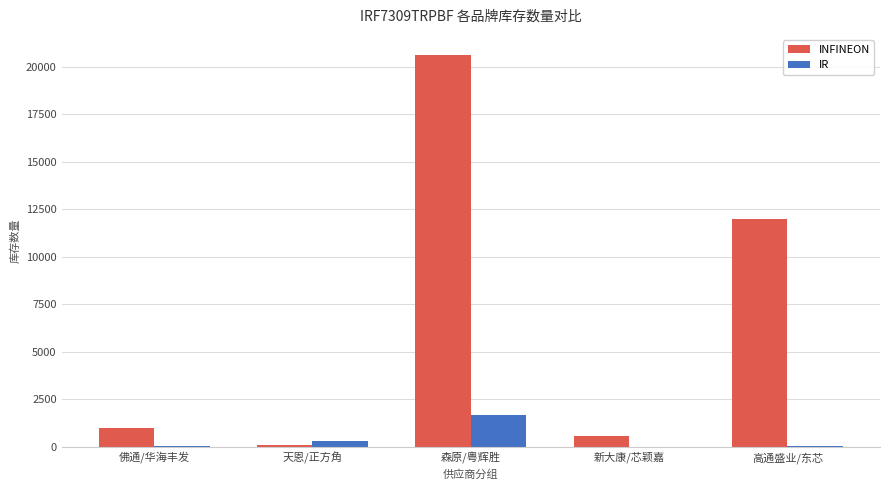

At which category does the chart reach its peak across all series?

森原/粤辉胜